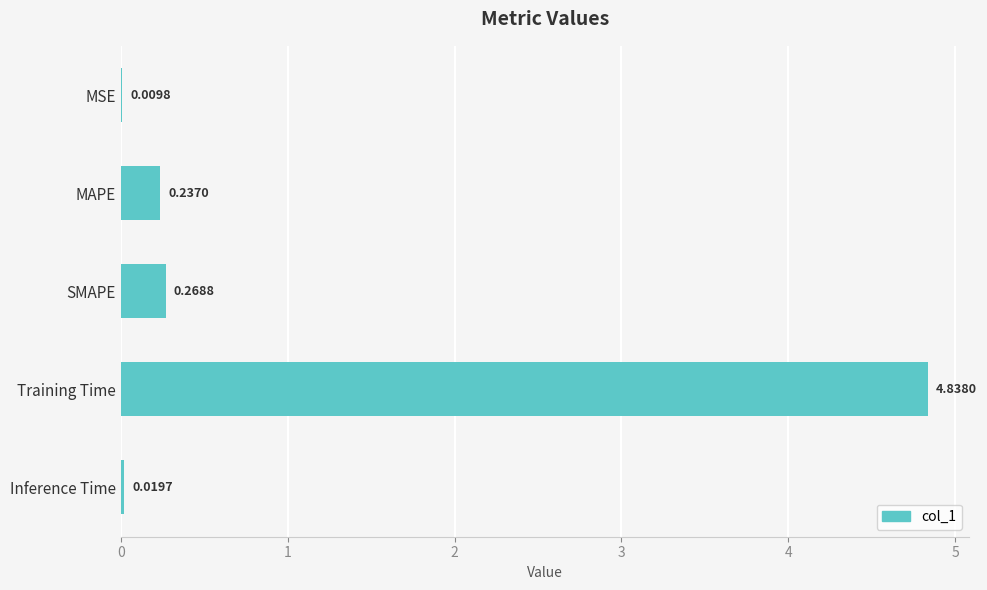

At which label is the value closest to 2?

SMAPE